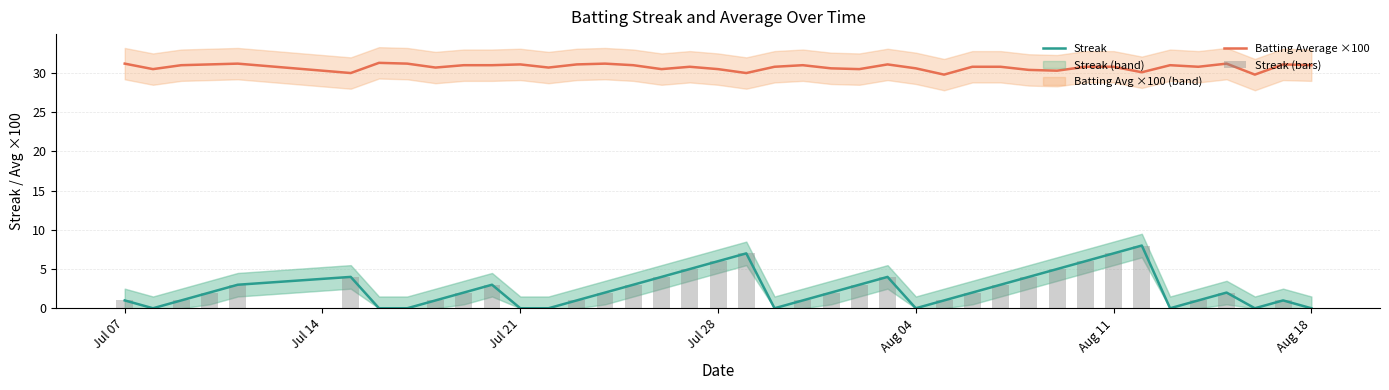

What is the highest value of the Streak series?

8.0